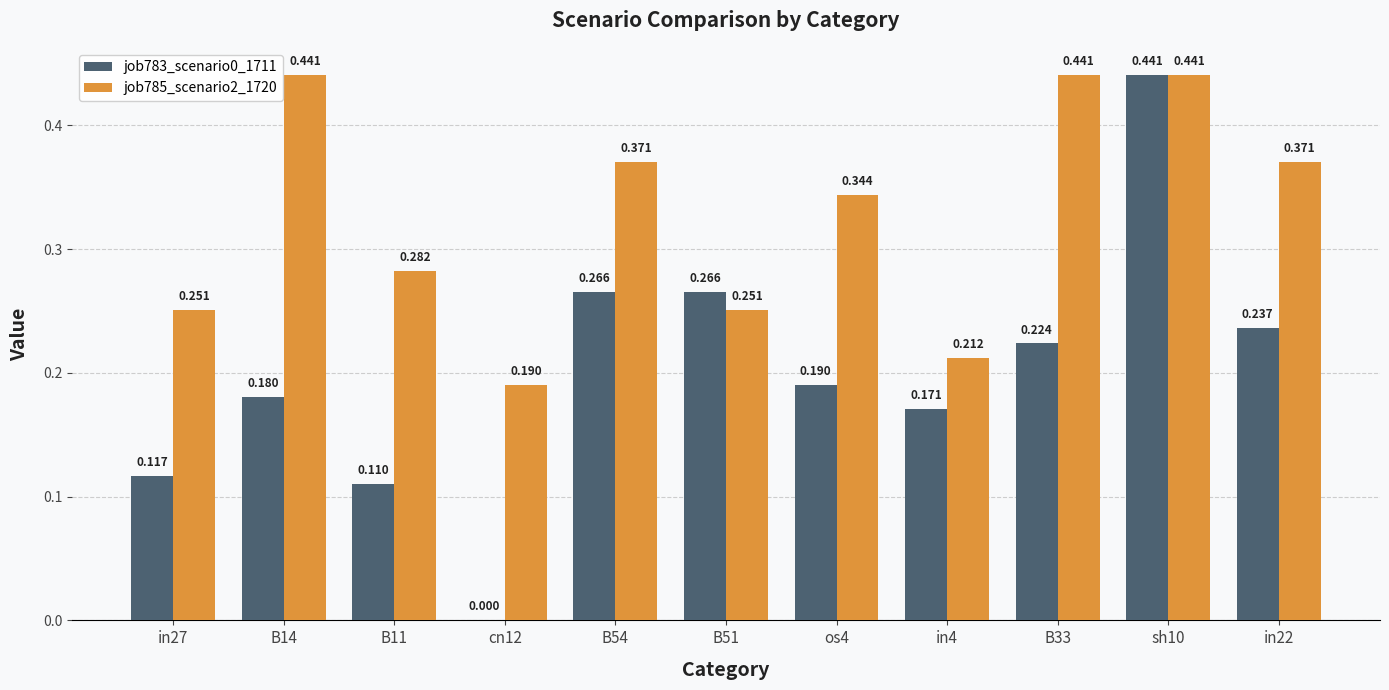

Which series has the largest total across all categories?

job785_scenario2_1720